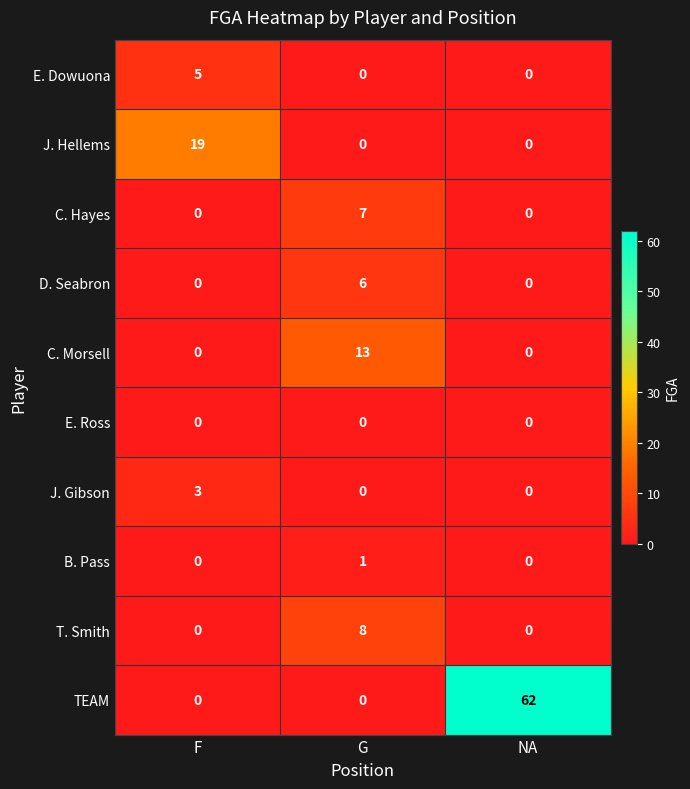

What is the greatest value displayed?

62